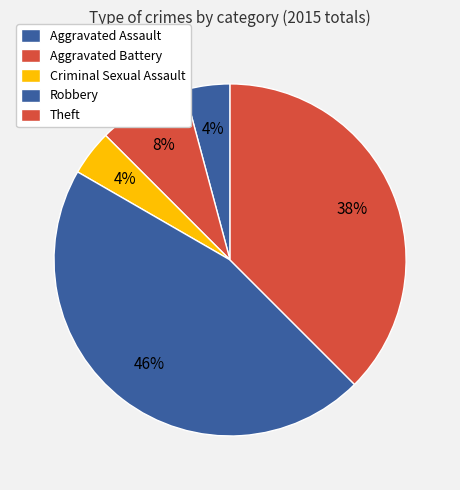

Which has a higher value, Aggravated Battery or Theft?

Theft